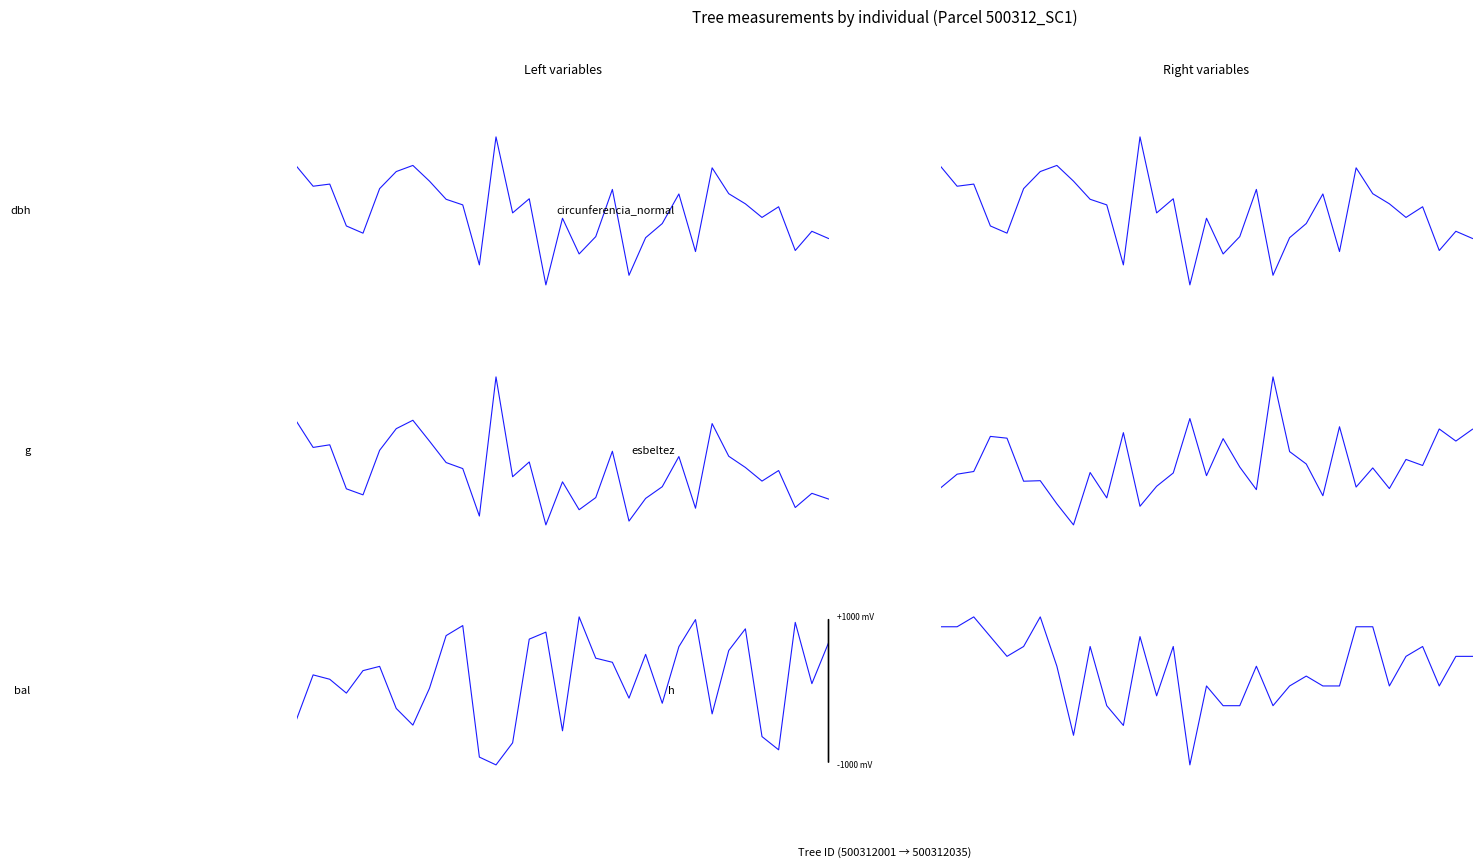

Which series has the widest spread of values?

dbh